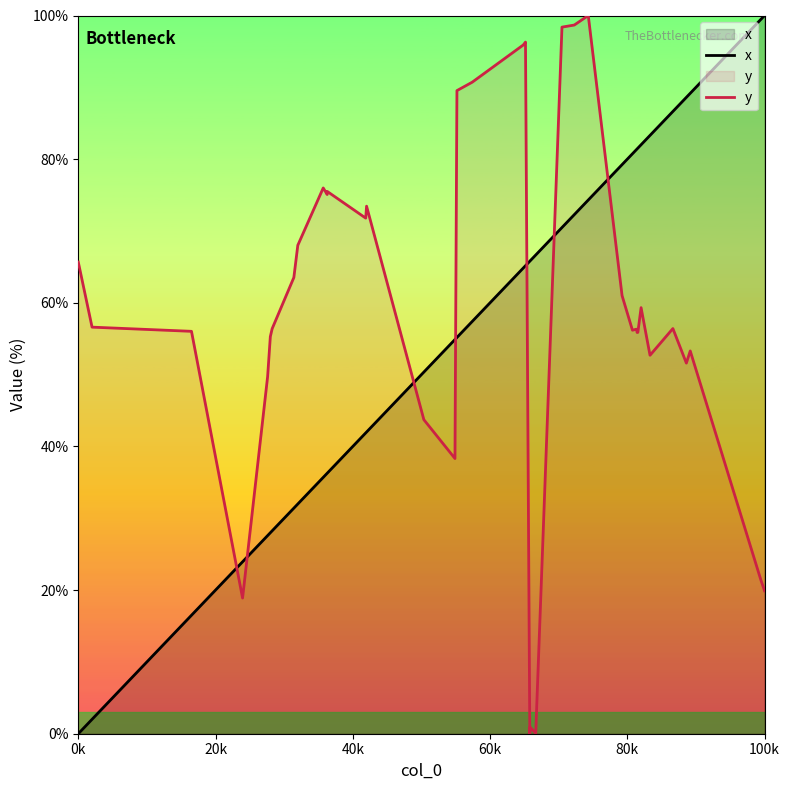

At how many categories does at least one series exceed 57?

32